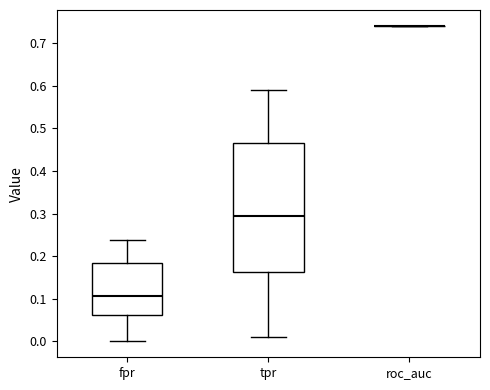

Reading left to right, transcribe this box plot: for each box, give where its median line is, the range the box spans, and where its two whiskers end, as read against the y-axis. The values are not printed on the chart, so give them approximately, as read against the axis.

fpr: median 0.11, box 0.06 to 0.18, whiskers 0.00 to 0.24
tpr: median 0.30, box 0.16 to 0.47, whiskers 0.01 to 0.59
roc_auc: box collapsed to a line at 0.74, whiskers 0.74 to 0.74